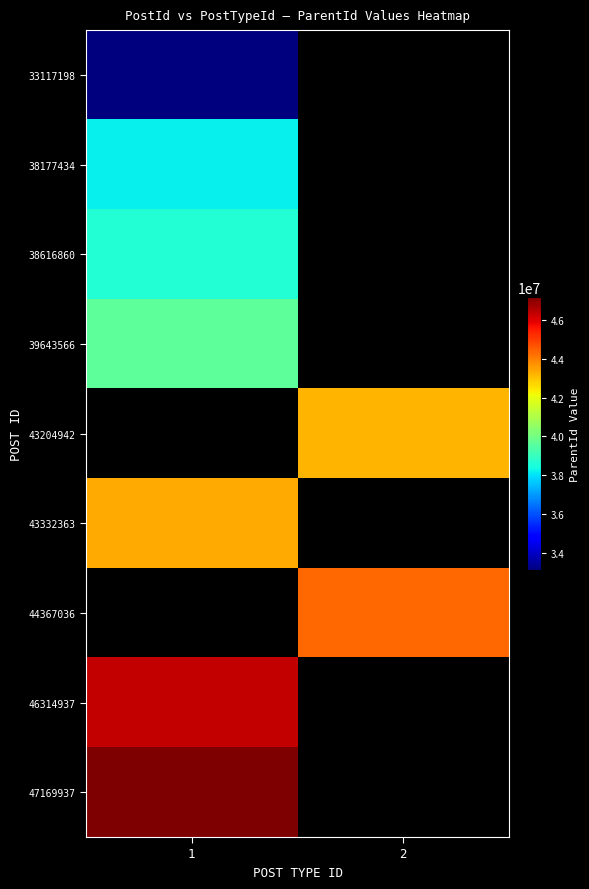

True or false: 47169937 has a value of 47169937.0 at 1.

True